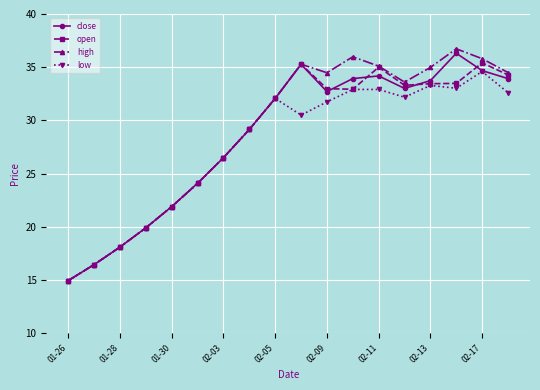

What is the sum of all high values?

519.6